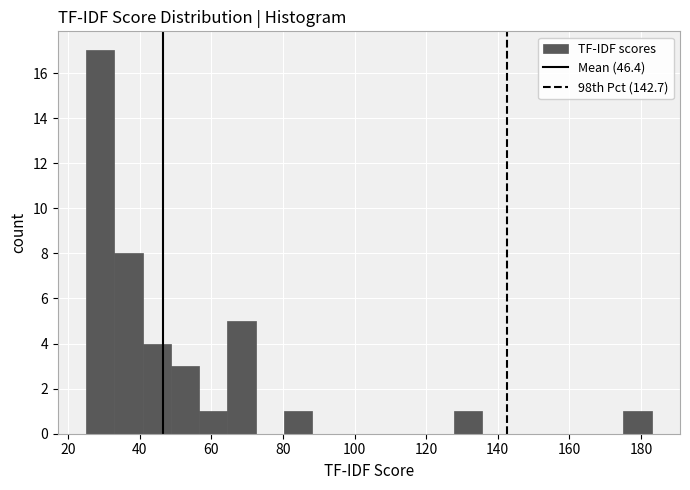

Read against the x-axis, roughly where is the centre of the tallest bar?

28